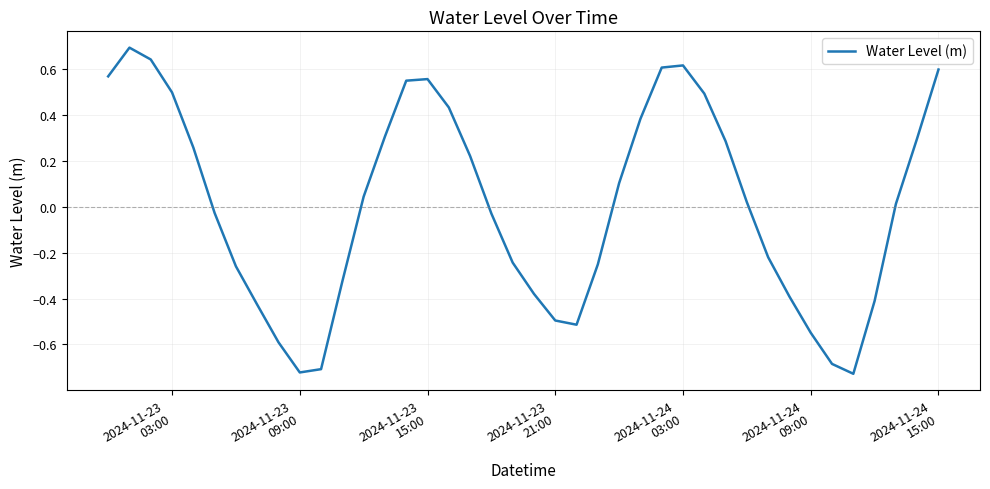

What is the difference between the maximum and minimum values?

1.4